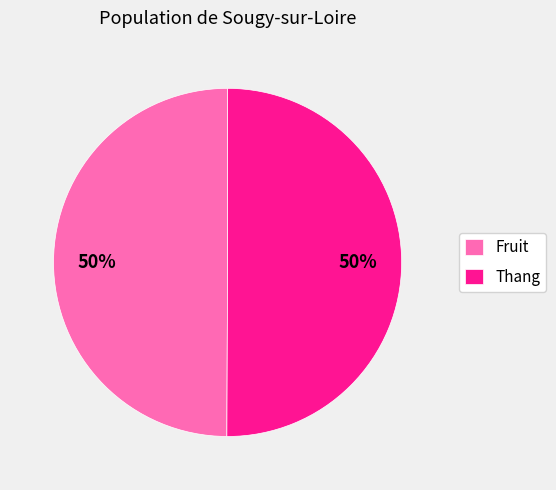

How many segments does this pie chart have?

2